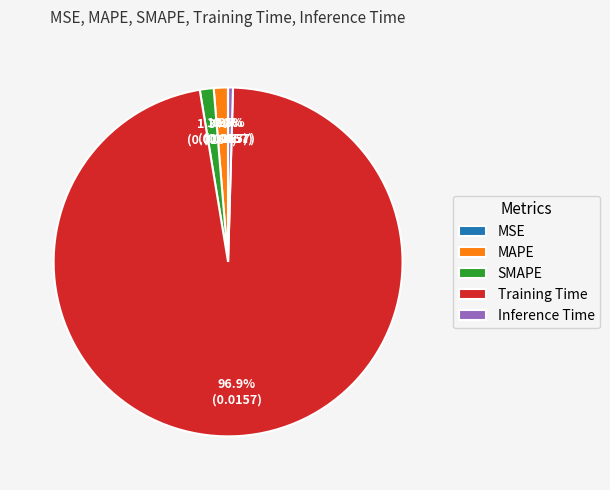

Is the sum of SMAPE and Training Time greater than half?

Yes